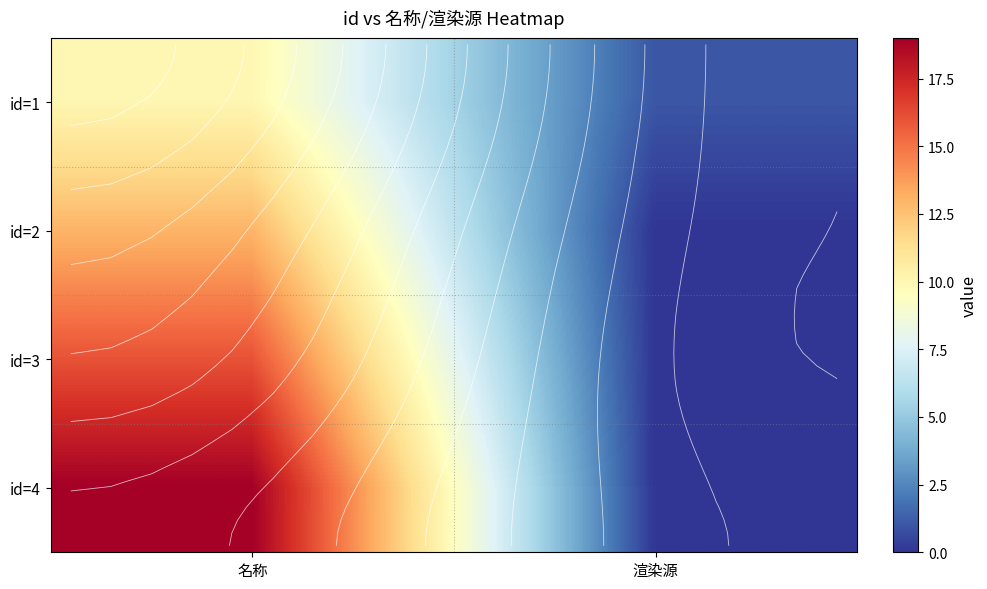

Between 名称 and 渲染源, which is larger?

名称